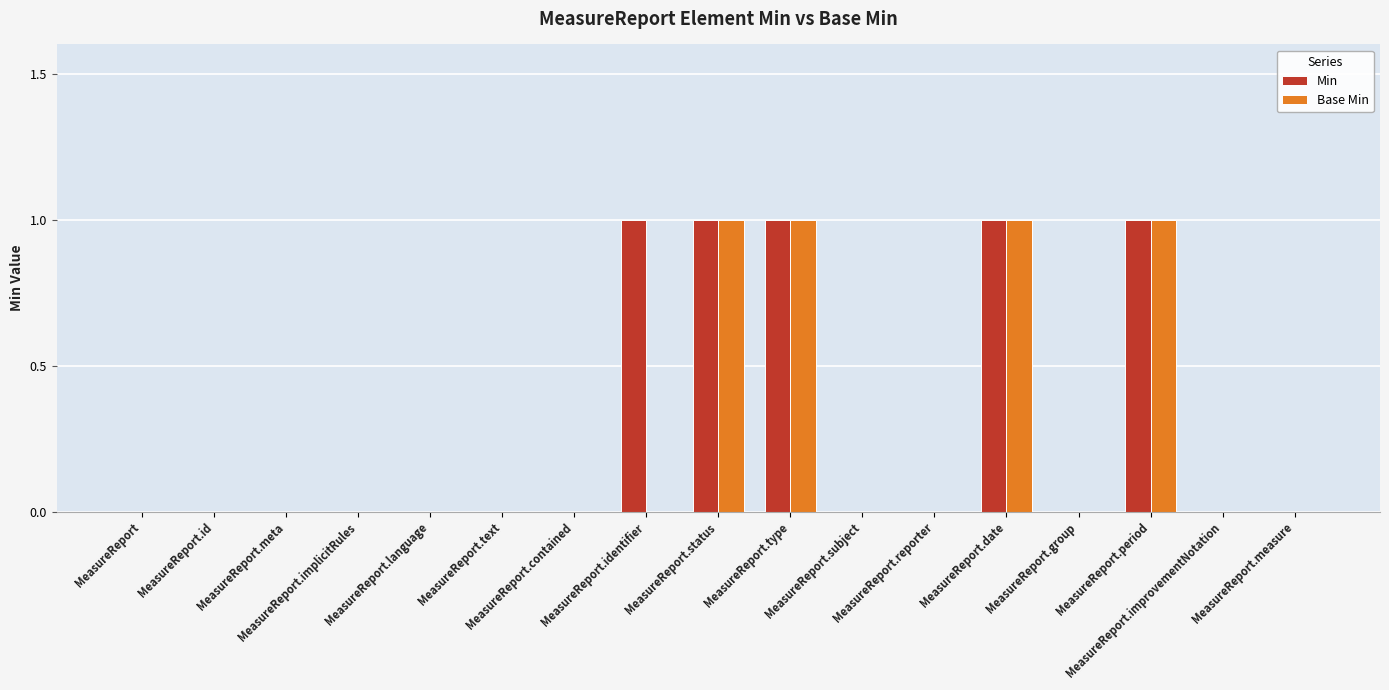

What is the sum of all Min values?

5